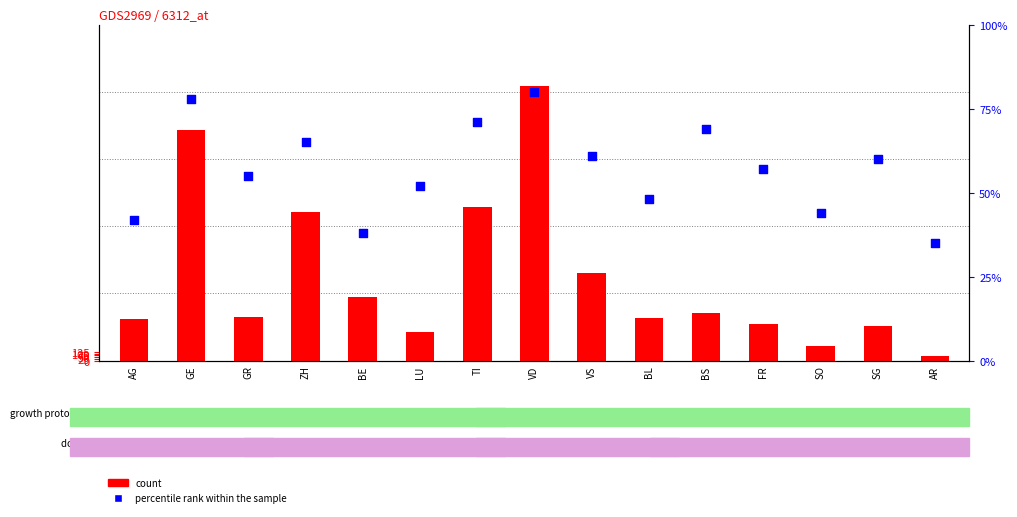

Which series reaches the maximum Y coordinate?

count